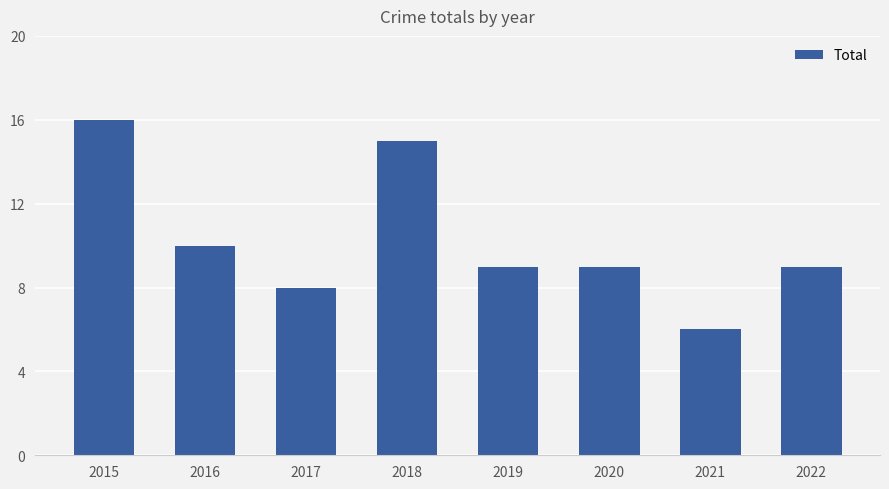

What is the minimum value shown in the chart?

6